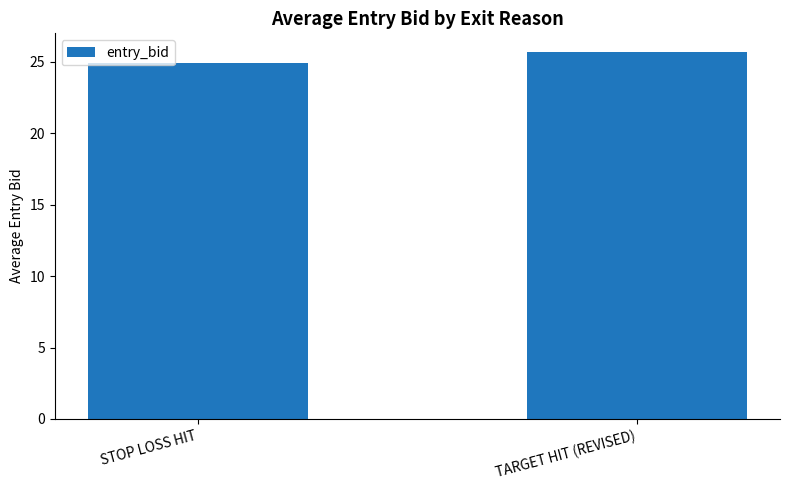

Approximately how many times larger is the value at STOP LOSS HIT compared to TARGET HIT (REVISED)?

1.0